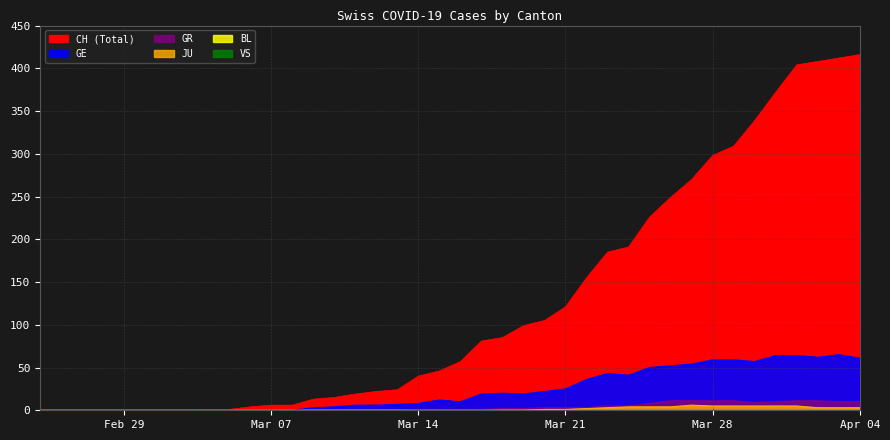

What is the average value of the GE series?

23